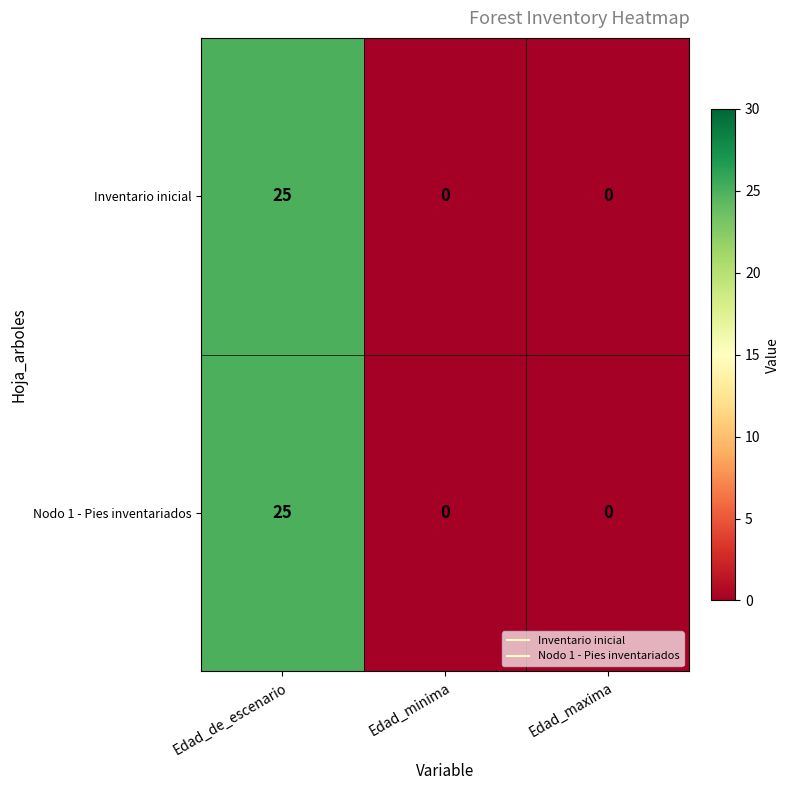

Reading left to right, list all the values displayed in this chart.

Inventario inicial: Edad_de_escenario=25	Edad_minima=0	Edad_maxima=0
Nodo 1 - Pies inventariados: Edad_de_escenario=25	Edad_minima=0	Edad_maxima=0